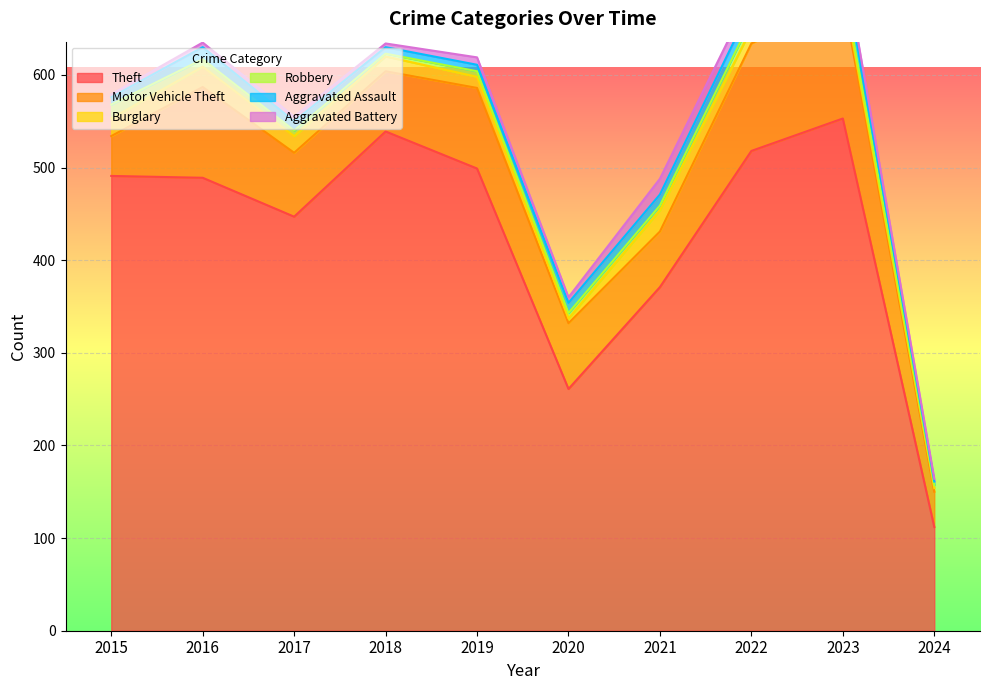

What is the minimum value shown in the chart?

3